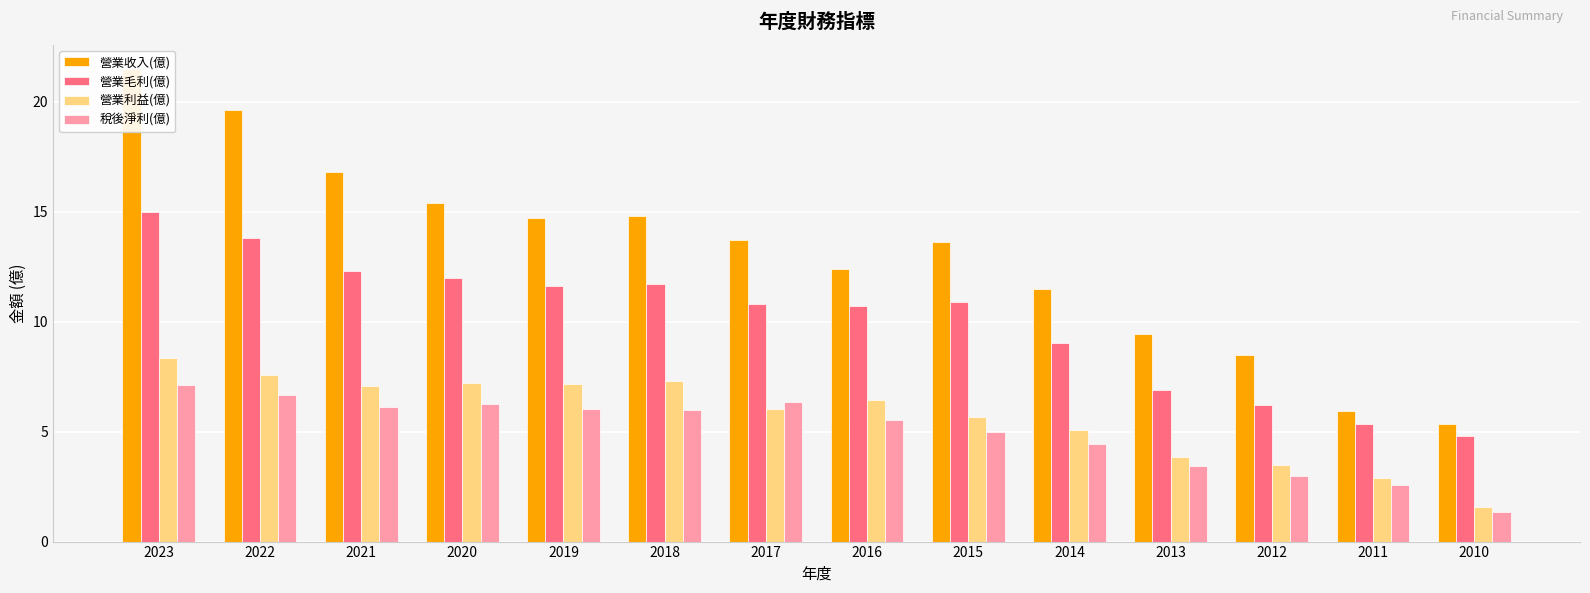

How many values in the 稅後淨利(億) series exceed 5?

8